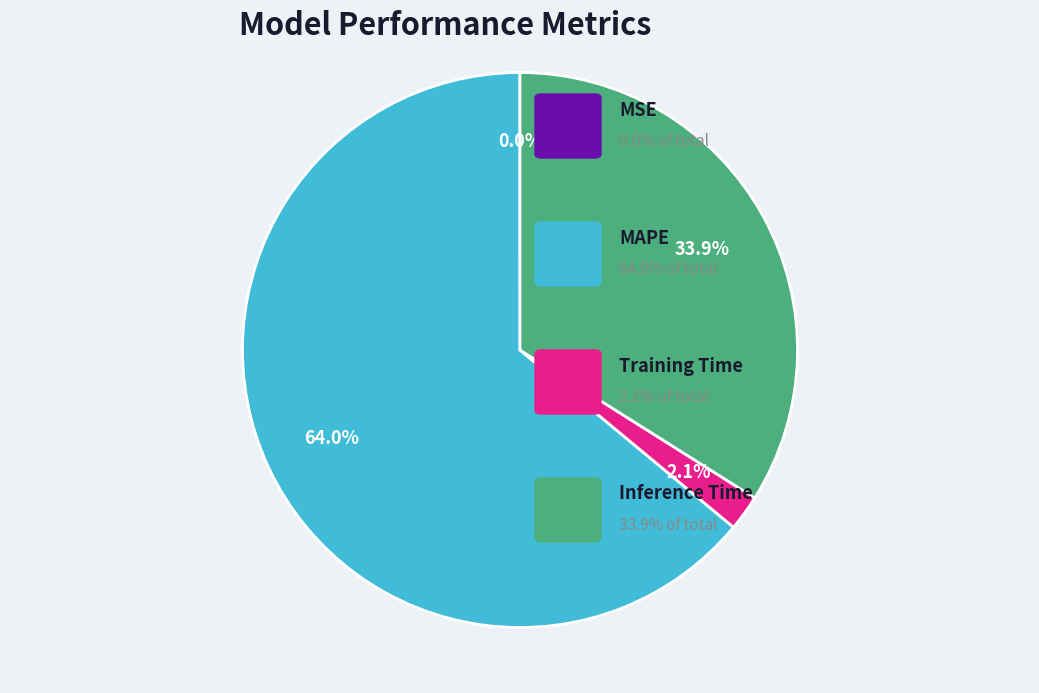

Is there a majority slice in this chart?

Yes